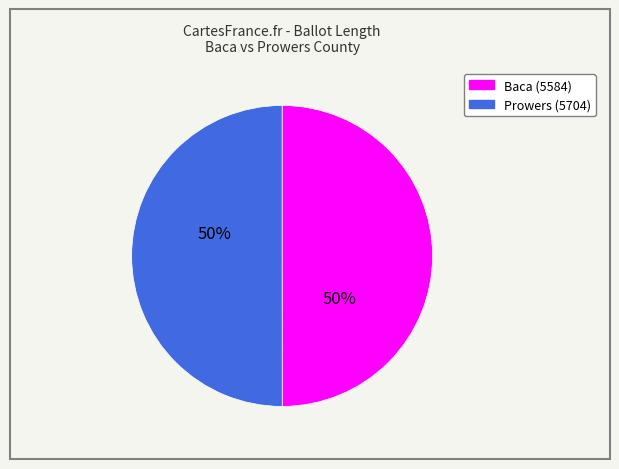

To the nearest percent, what is the combined percentage of Baca (5584) and Prowers (5704)?

100%